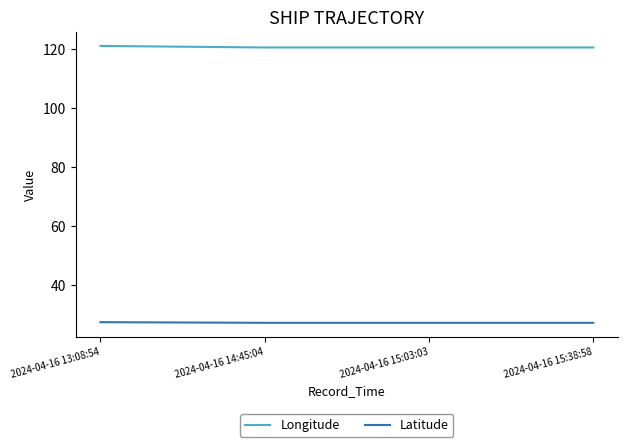

How many lines are shown in the chart?

2